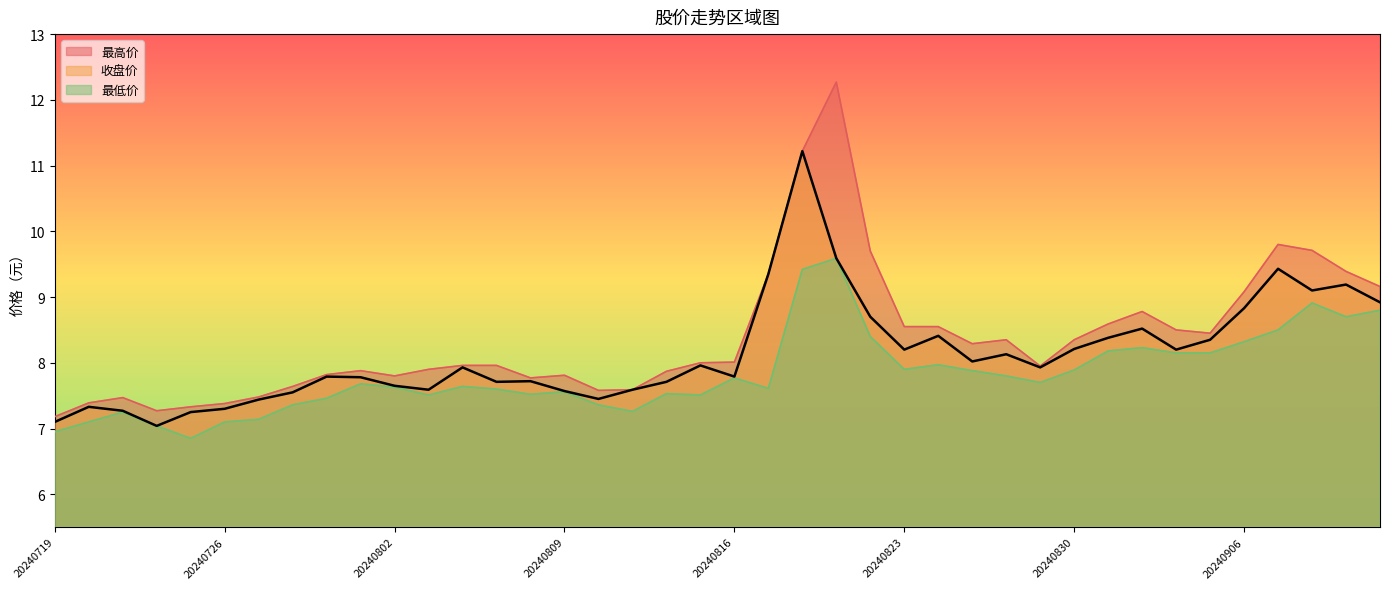

At which category is the sum across all series the highest?

20240820